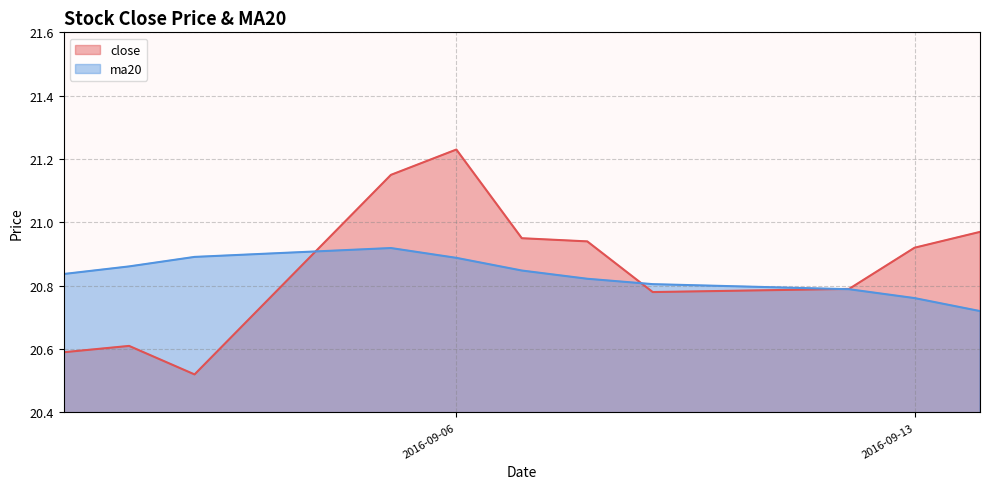

Reading right to left, transcribe all the data shown in this chart.

close: 21.0	20.9	20.8	20.8	20.9	20.9	21.2	21.1	20.5	20.6	20.6
ma20: 20.7	20.8	20.8	20.8	20.8	20.8	20.9	20.9	20.9	20.9	20.8